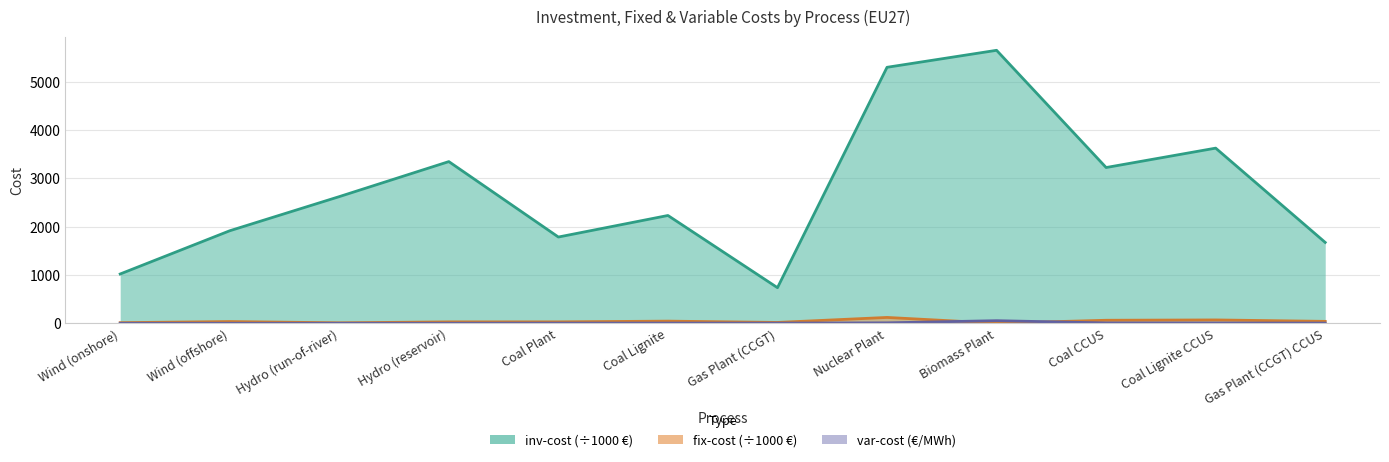

Which category has the lowest value across all series?

Biomass Plant